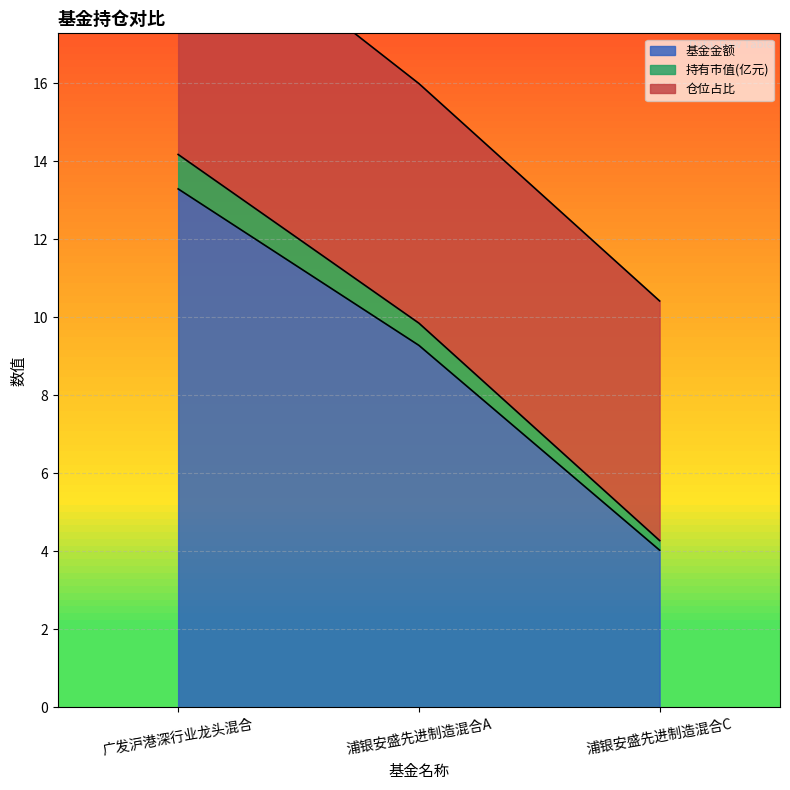

At which label does 基金金额 first exceed 9?

广发沪港深行业龙头混合